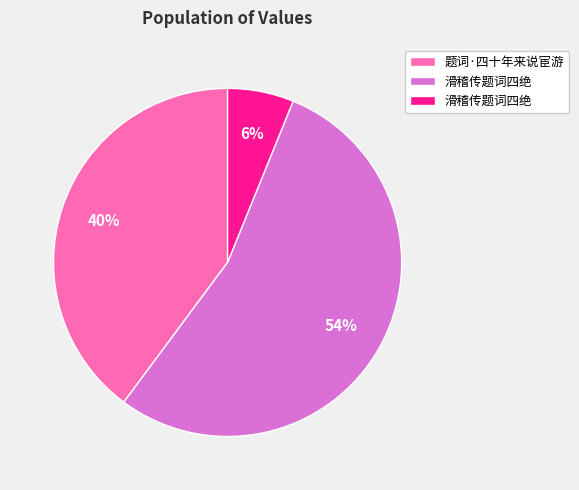

Count the number of slices in the pie.

3